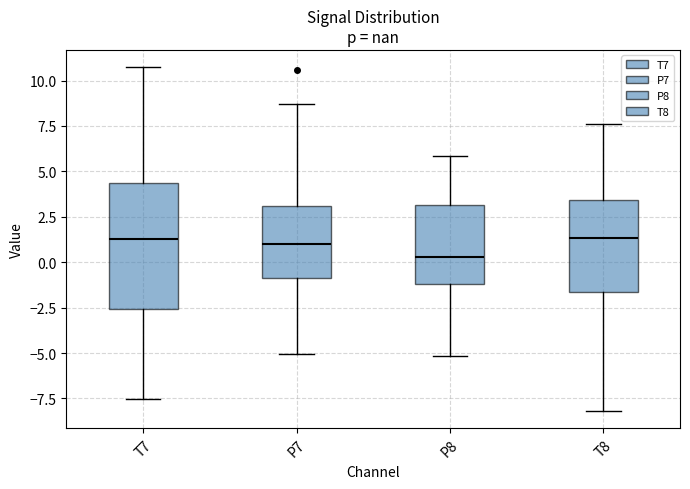

Reading left to right, transcribe this box plot: for each box, give where its median line is, the range the box spans, and where its two whiskers end, as read against the y-axis. The values are not printed on the chart, so give them approximately, as read against the axis.

T7: median 1.5, box -2.5 to 4.5, whiskers -7.5 to 10.5
P7: median 1.0, box -1.0 to 3.0, whiskers -5.0 to 8.5
P8: median 0.5, box -1.0 to 3.0, whiskers -5.0 to 6.0
T8: median 1.5, box -1.5 to 3.5, whiskers -8.0 to 7.5